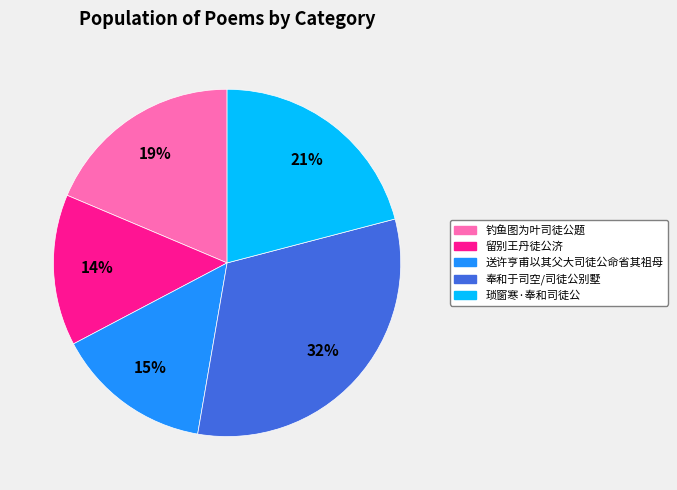

Is there any slice that represents more than half of the pie?

No